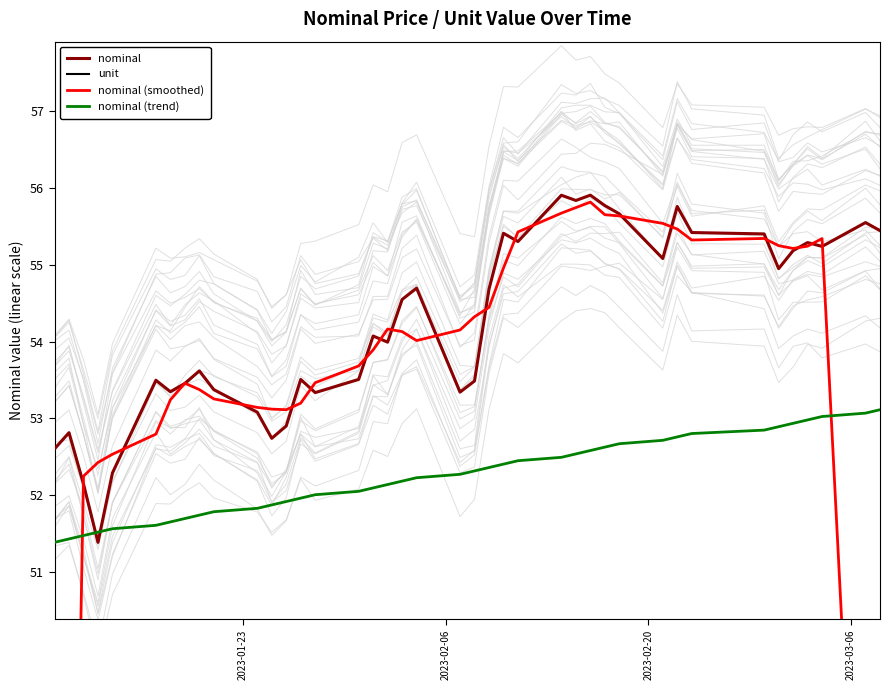

How many values in the nominal series exceed 54?

21